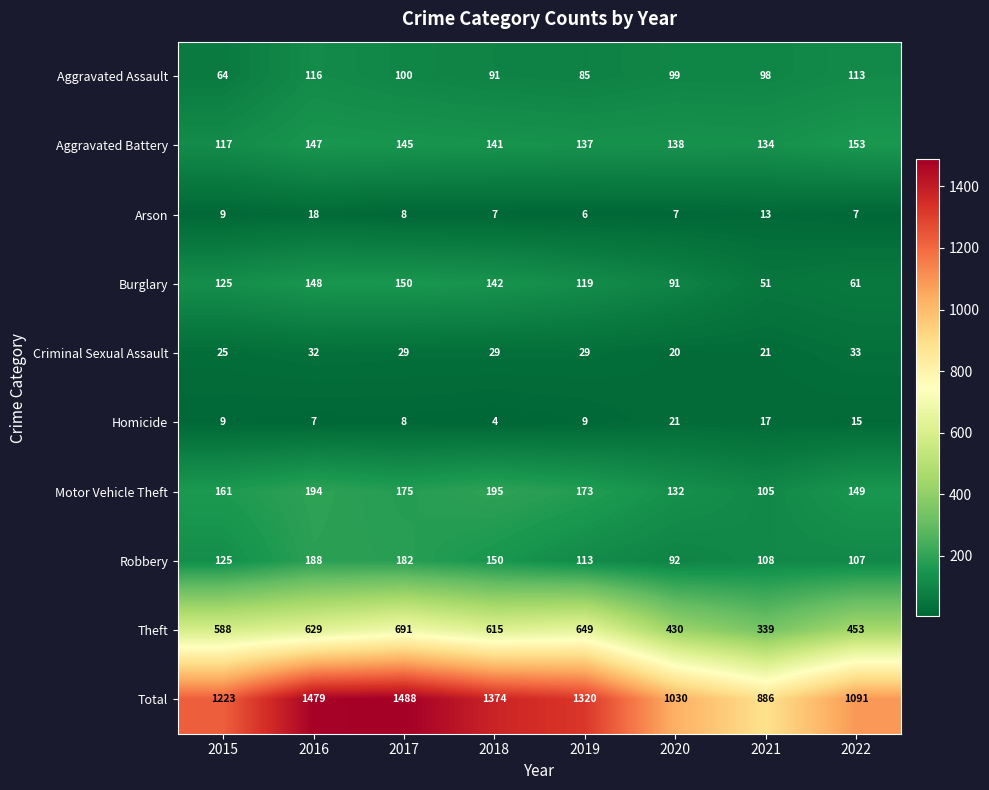

Rank the series by their maximum value, from highest to lowest.

Total, Theft, Motor Vehicle Theft, Robbery, Aggravated Battery, Burglary, Aggravated Assault, Criminal Sexual Assault, Homicide, Arson